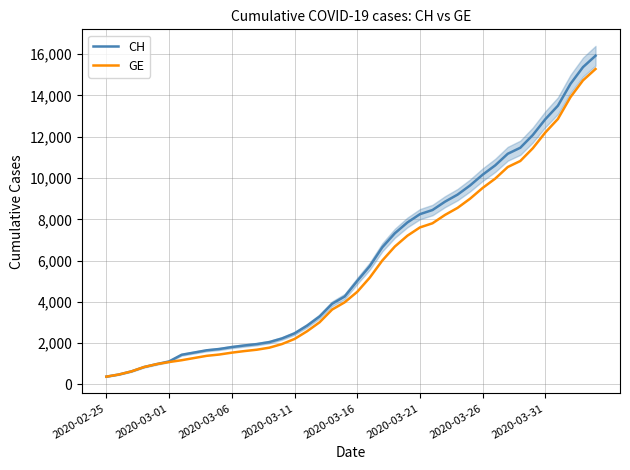

Reading right to left, extract all data points from this chart.

CH: 15926	15375	14561	13505	12852	12086	11467	11175	10613	10162	9642	9196	8855	8449	8249	7847	7323	6644	5731	5012	4259	3908	3291	2845	2472	2226	2051	1952	1885	1809	1715	1652	1544	1436	1113	981	840	630	479	375
GE: 15284	14733	13919	12863	12210	11444	10825	10533	9971	9520	9000	8554	8213	7807	7607	7205	6681	6002	5174	4485	3978	3627	3010	2574	2201	1955	1780	1681	1614	1538	1447	1384	1278	1171	1083	981	840	630	479	375